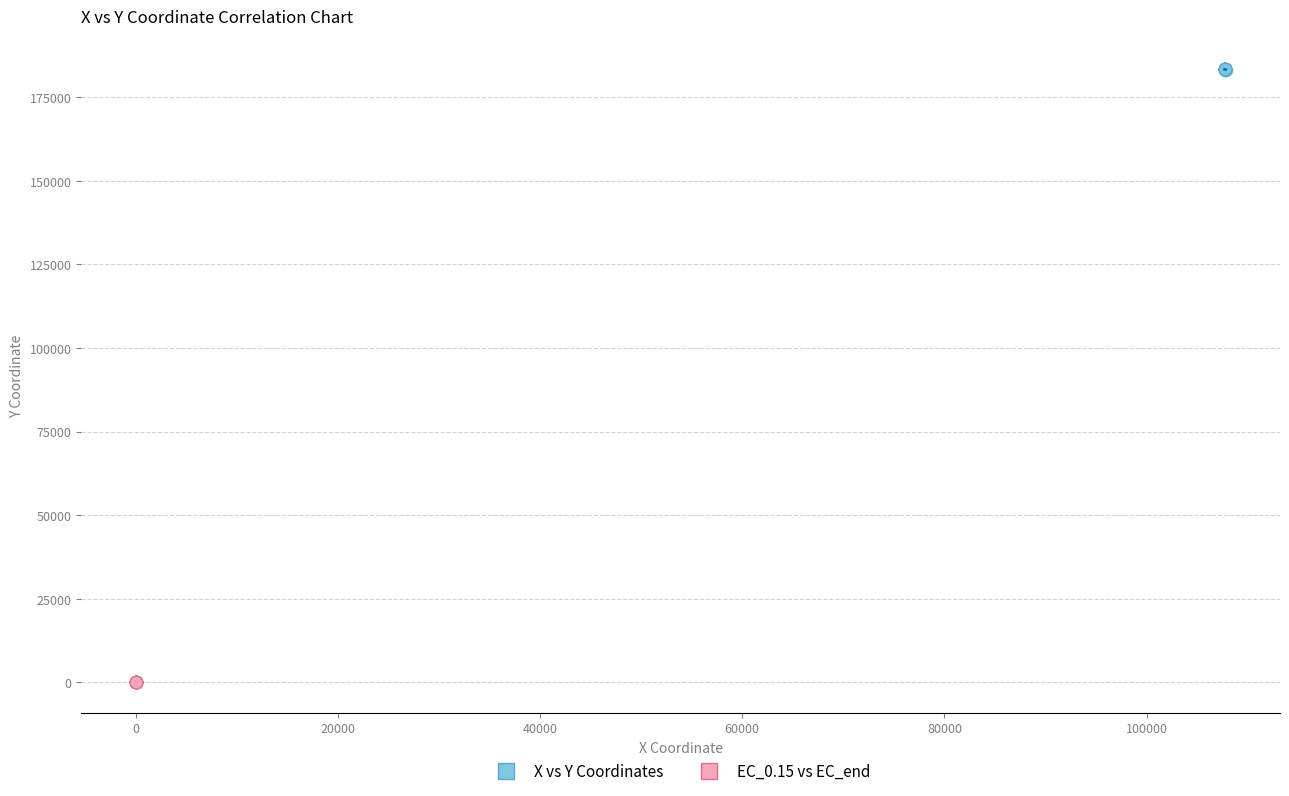

Which series reaches the maximum Y coordinate?

X vs Y Coordinates